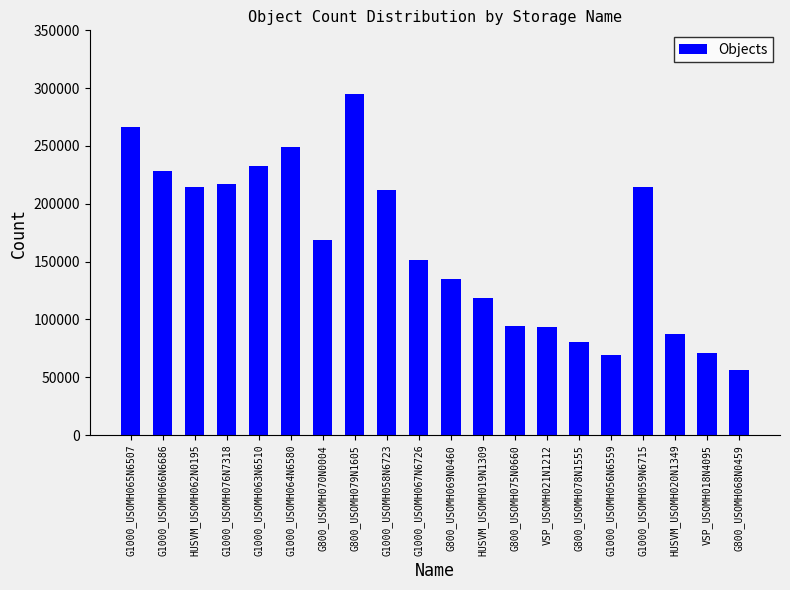

At which category does the chart reach its minimum across all series?

G800_USOMH068N0459